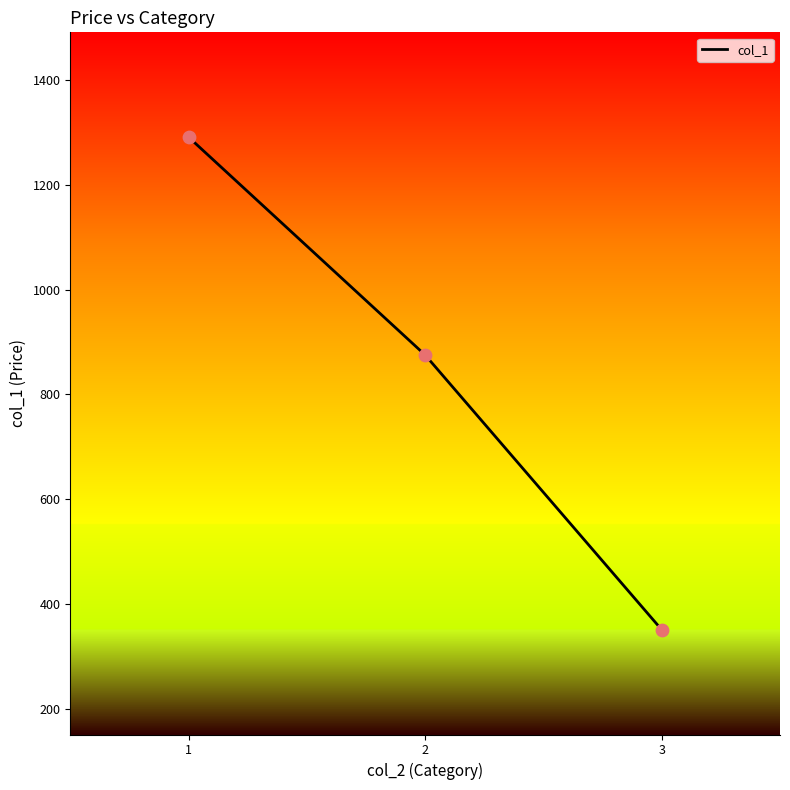

Which has a higher value, 2 or 1?

1